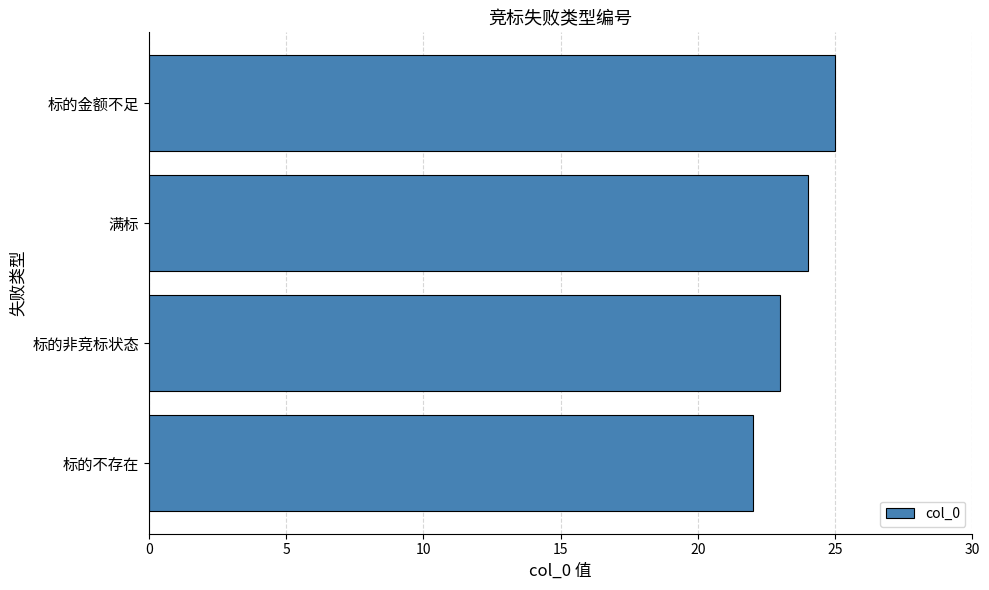

List the labels in order of value, smallest first.

标的不存在, 标的非竞标状态, 满标, 标的金额不足